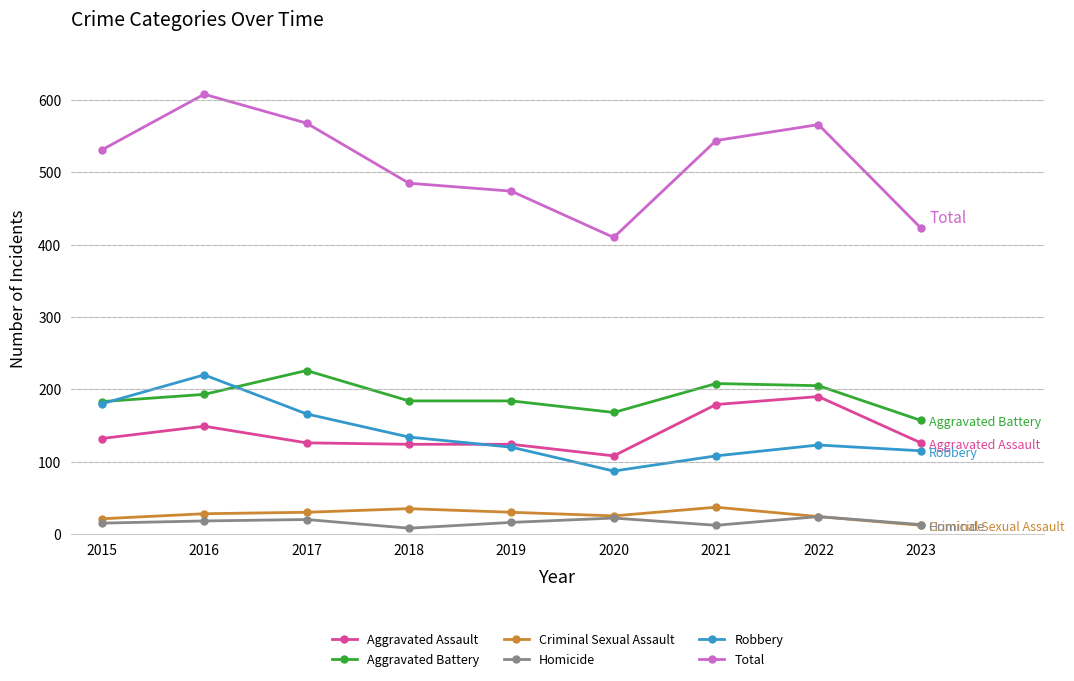

How many lines are shown in the chart?

6